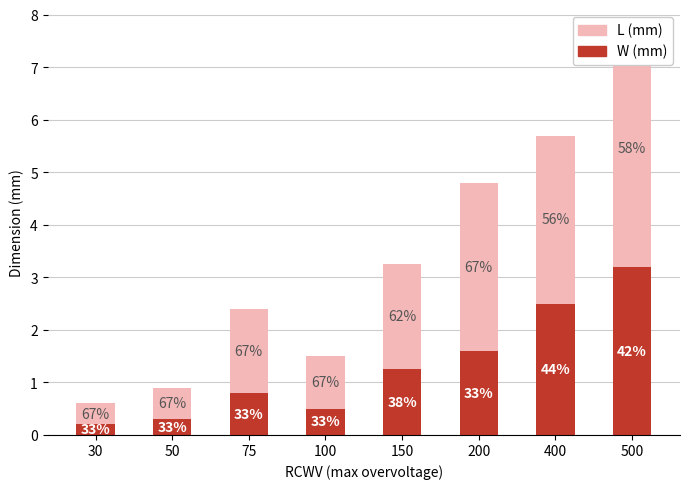

List the series in order of their overall mean, highest first.

L (mm), W (mm)